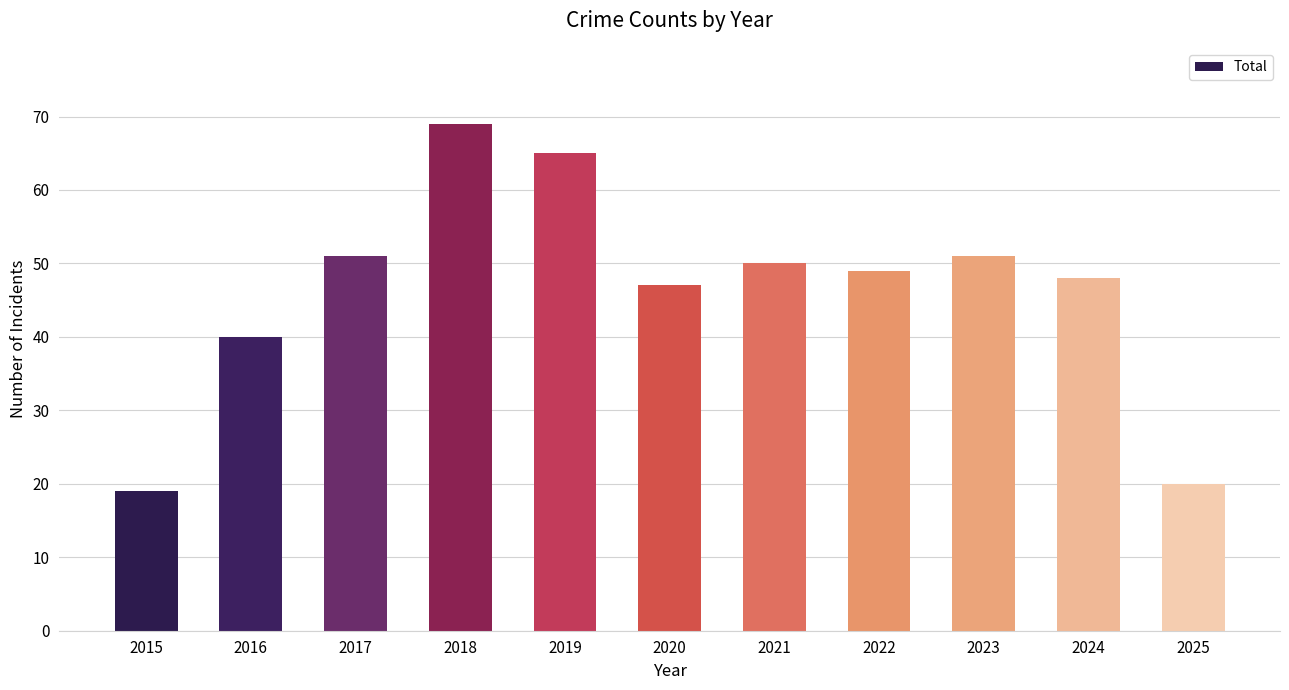

Between 2023 and 2019, which is larger?

2019